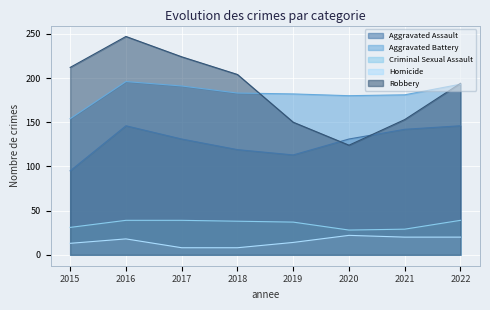

Where is Homicide nearest to the value 15?

2019